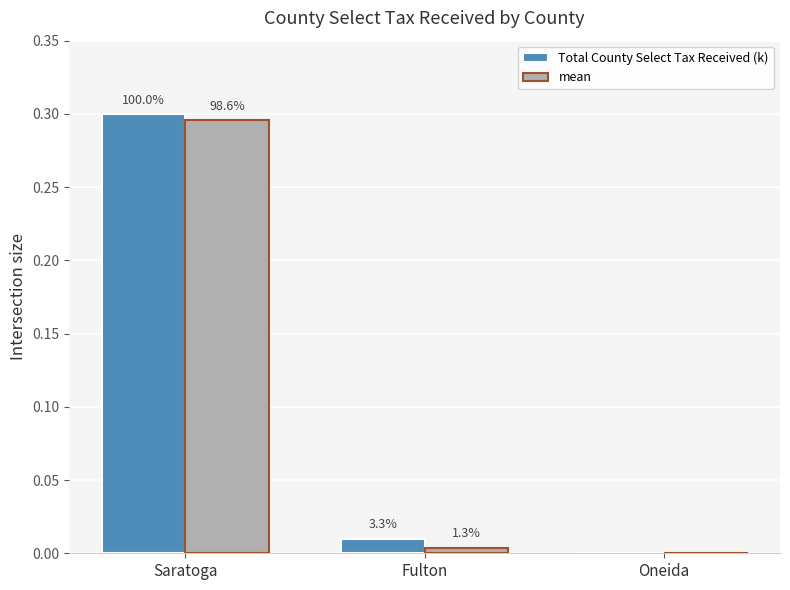

What is the label of the 1st bar from the right?

Oneida